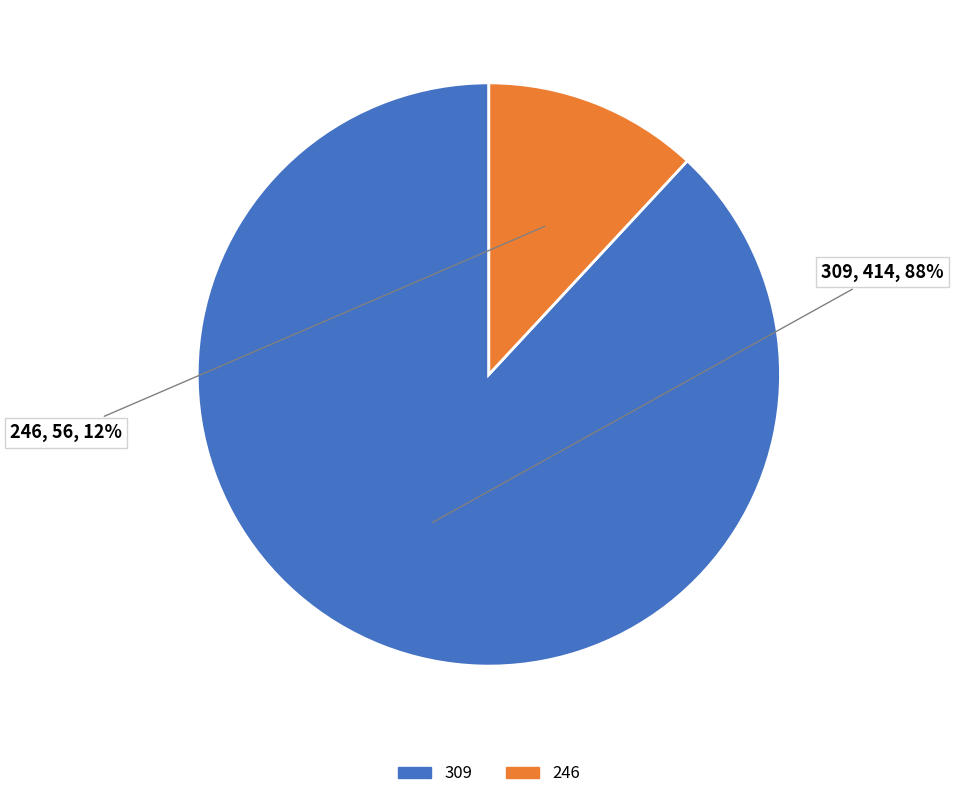

To the nearest percent, what portion does 309 represent?

88%